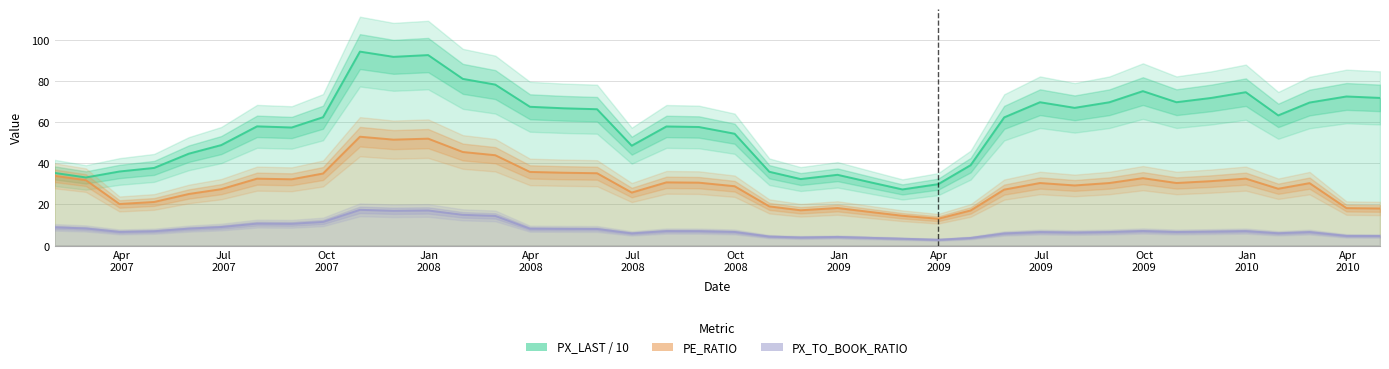

What is the lowest value of the PX_LAST / 10 series?

27.3